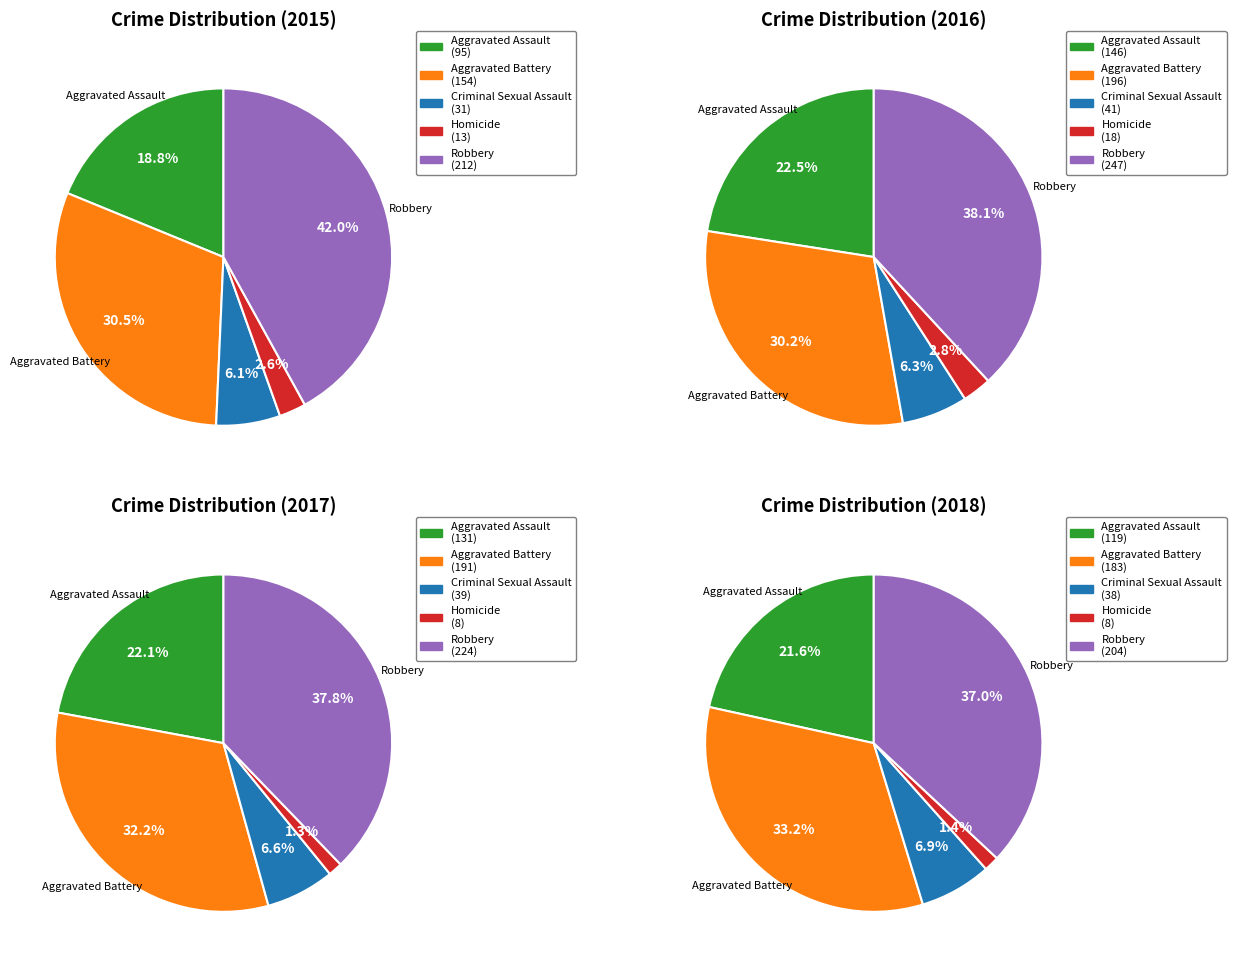

To the nearest percent, what percentage of the pie is Aggravated Assault?

23%